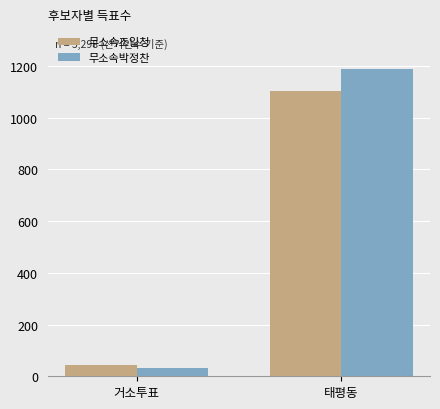

What is the difference between the maximum and minimum values in the 무소속조일청 series?

1059